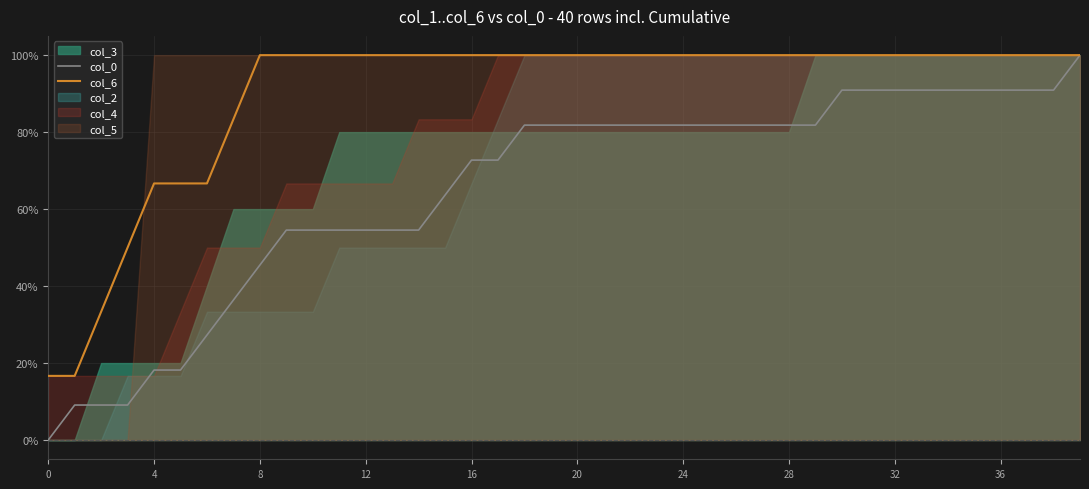

At which category is the sum across all series the highest?

39